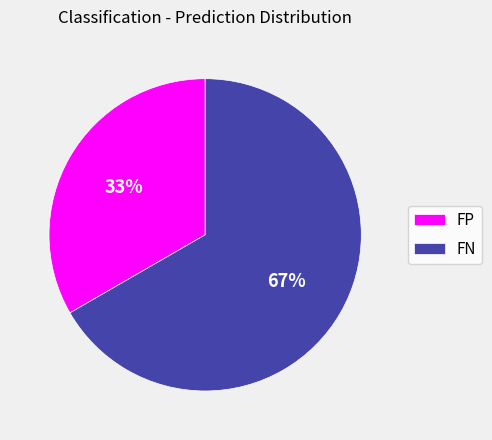

To the nearest percent, what percentage of the pie is FN?

67%